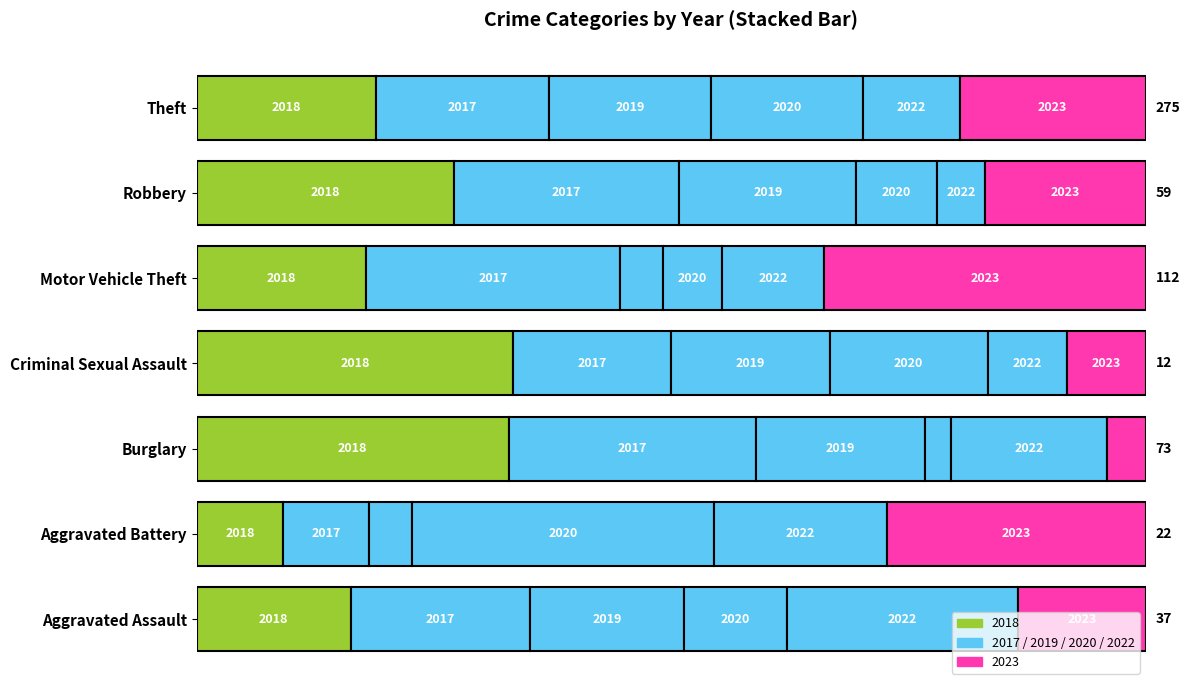

True or false: 2022 has a value of 4 at Robbery.

False